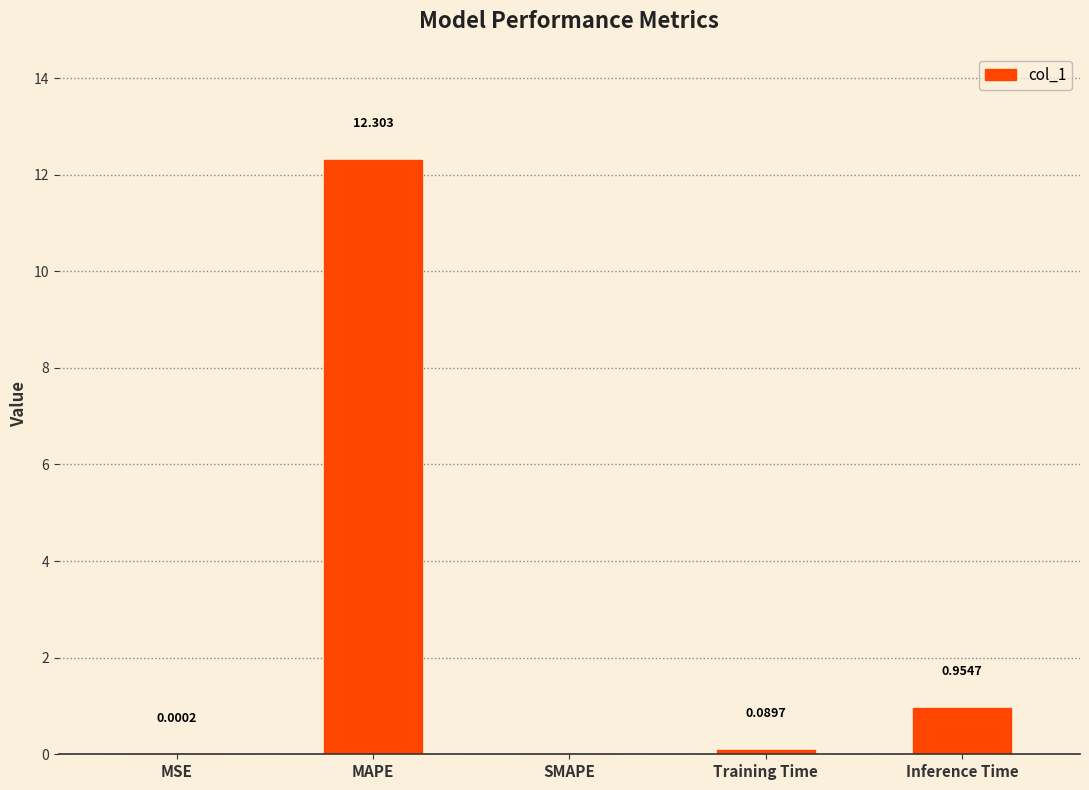

Between Inference Time and Training Time, which is larger?

Inference Time